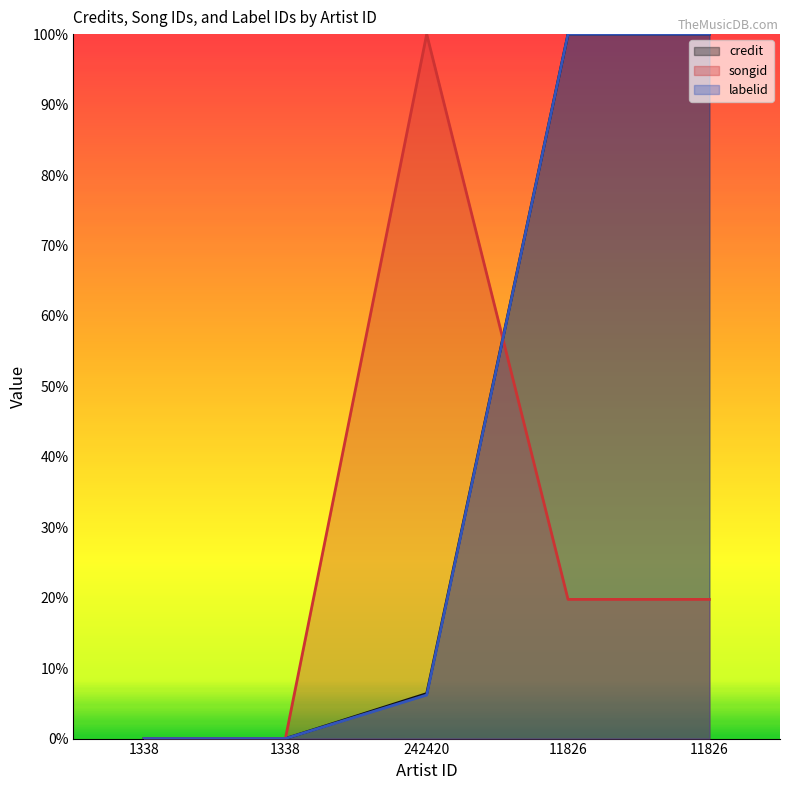

What is the difference between the maximum and second lowest values in the labelid series?

1.0